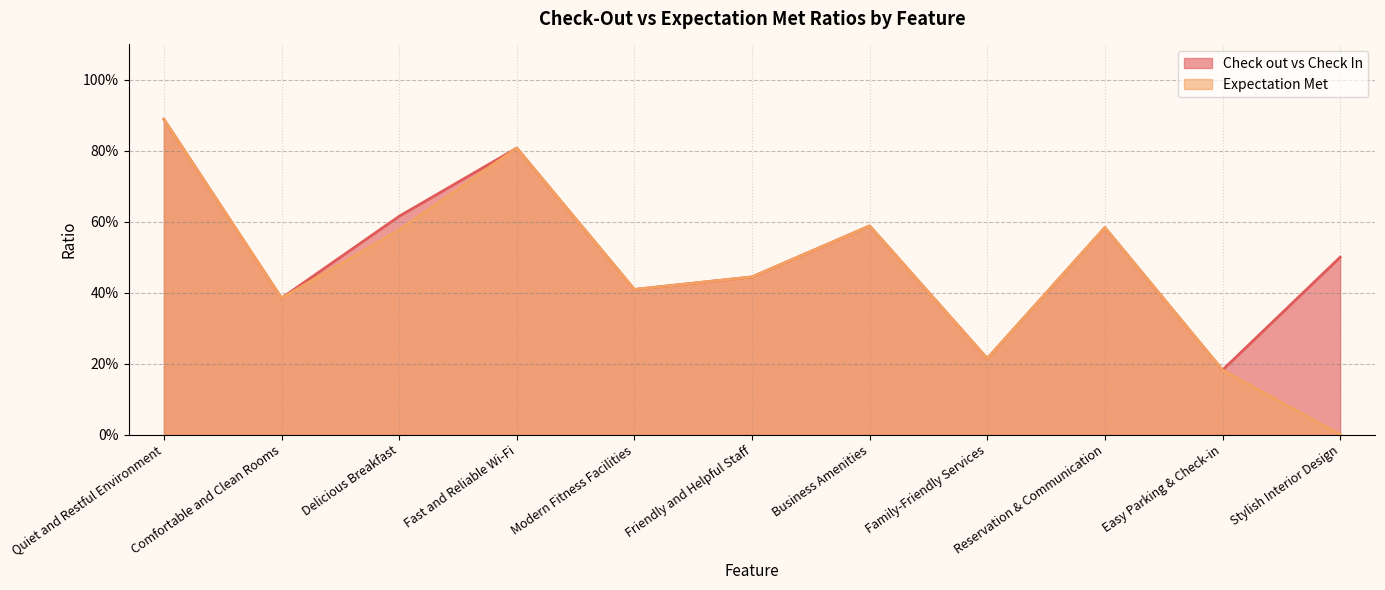

At which label does Check out vs Check In reach its peak?

Quiet and Restful Environment